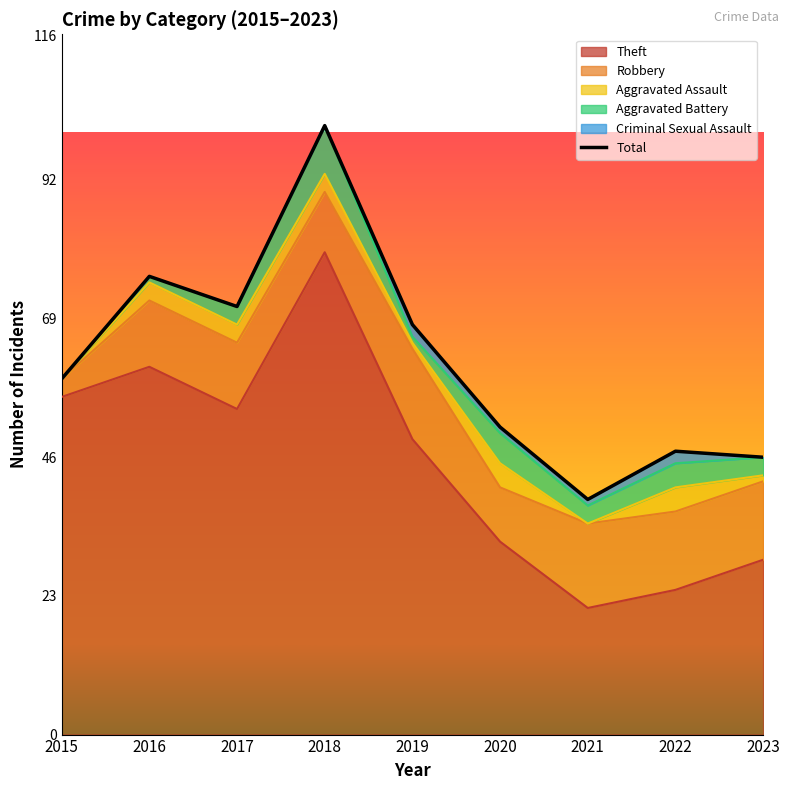

Rank the categories by value from highest to lowest.

2018, 2016, 2017, 2019, 2015, 2020, 2022, 2023, 2021